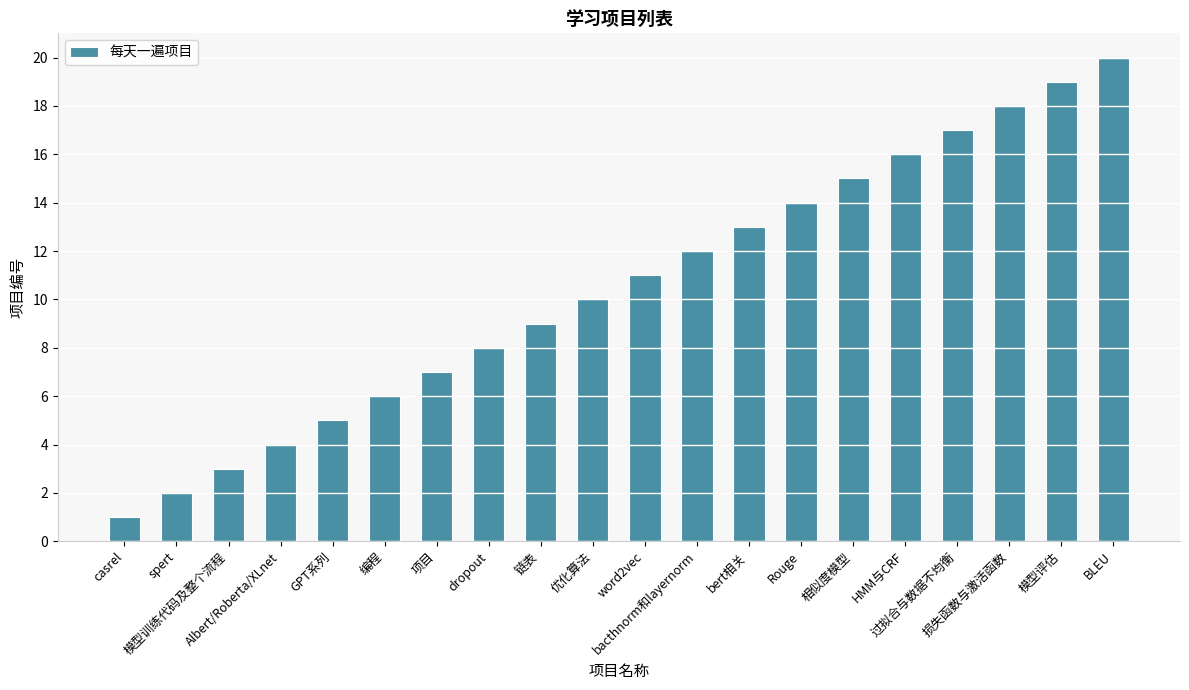

What is the sum of the values at bacthnorm和layernorm and 相似度模型?

27